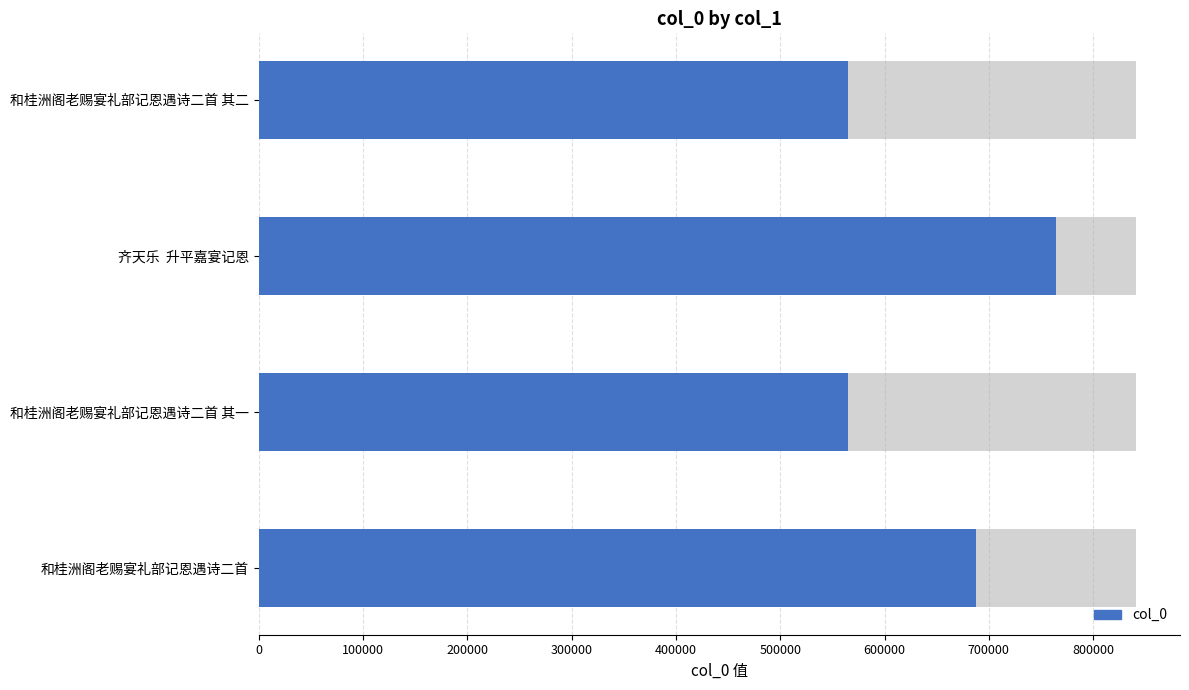

What is the sum of the values at 齐天乐 升平嘉宴记恩 and 和桂洲阁老赐宴礼部记恩遇诗二首?

1452209